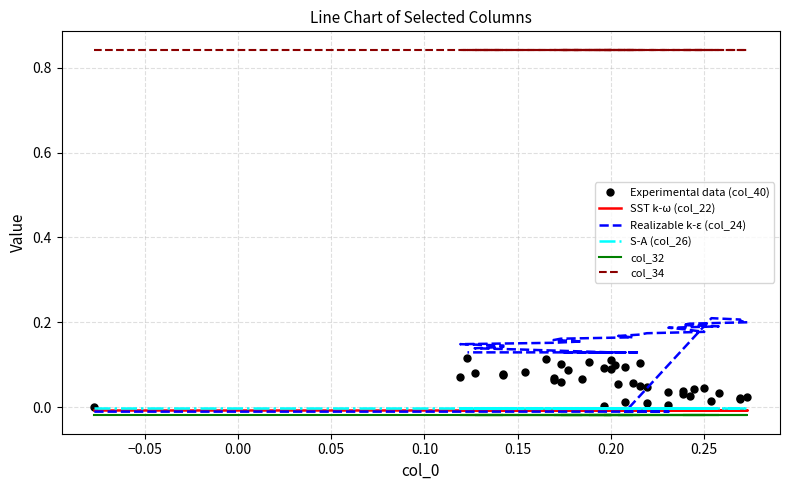

Which series has the largest total across all categories?

col_34